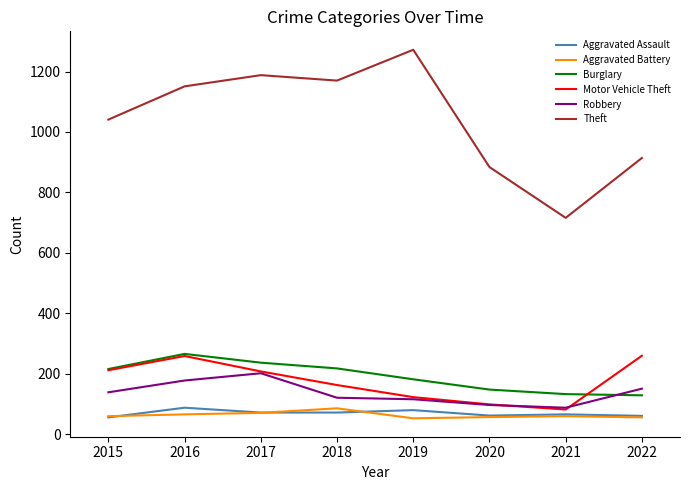

What is the total value across all series at 2021?

1145